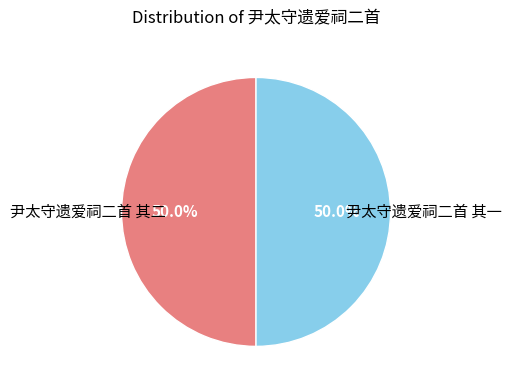

Count the number of slices in the pie.

2